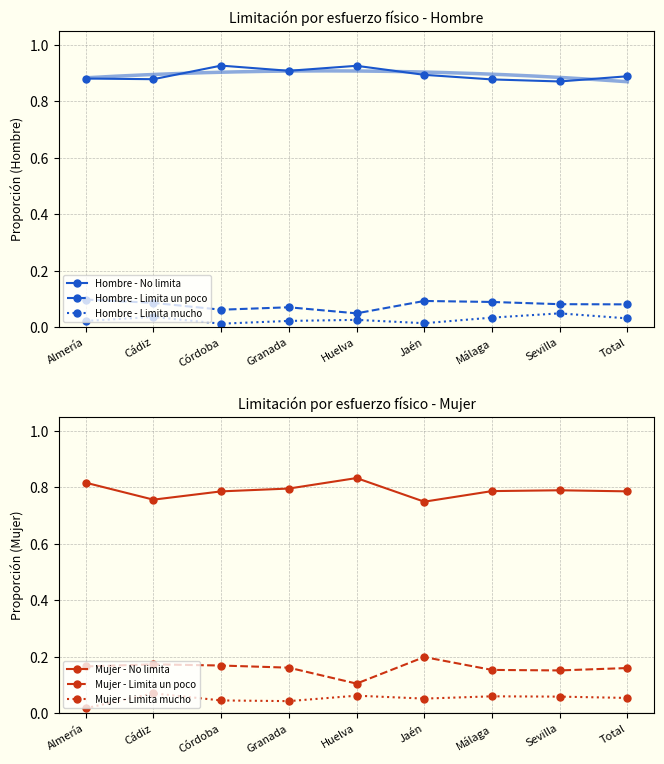

True or false: Hombre - Limita un poco has more than 2 interior local peaks.

False